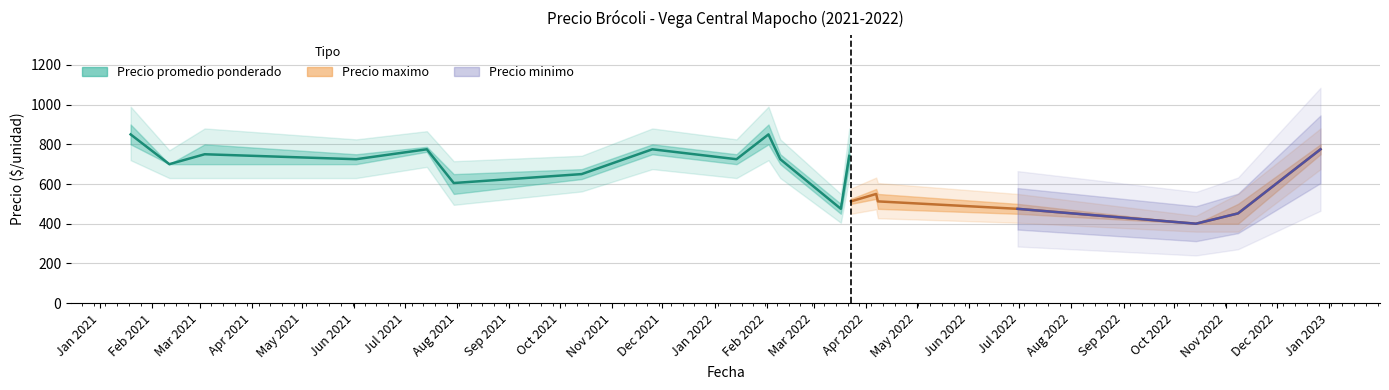

Which series has the largest range (max minus min)?

Precio promedio ponderado